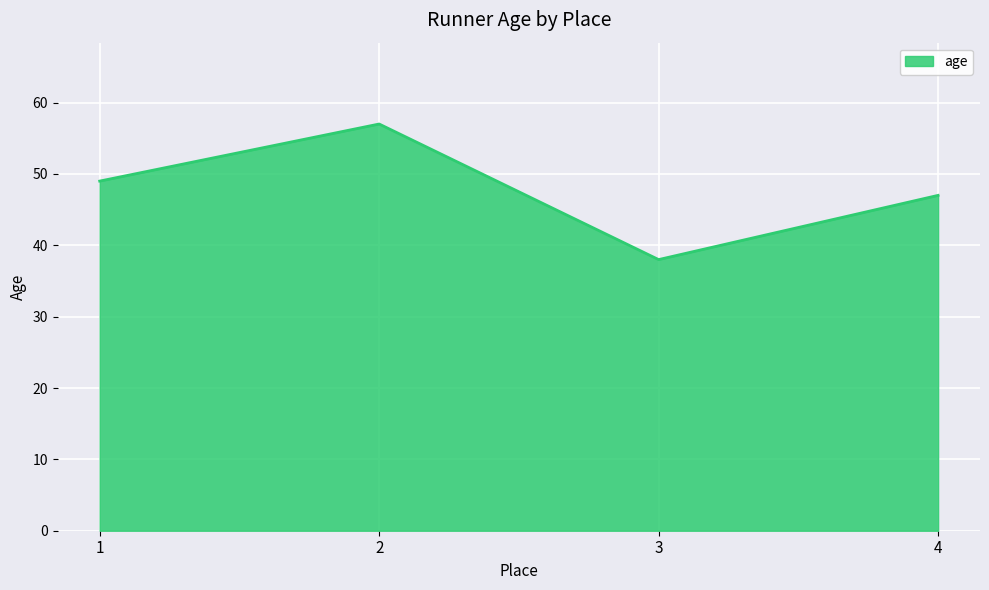

Between 3 and 2, which is larger?

2